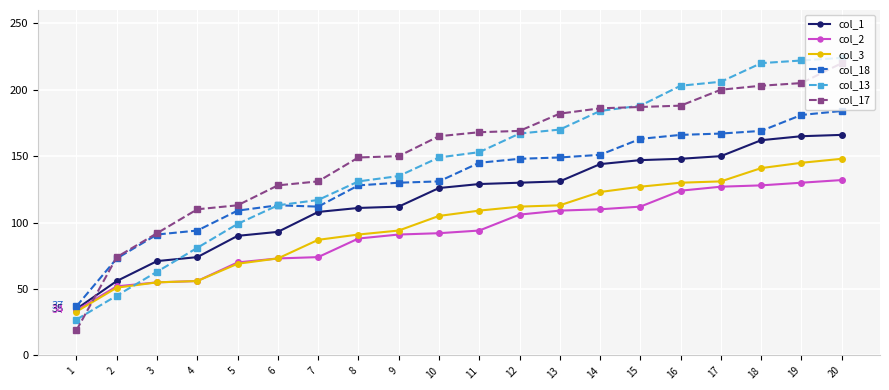

After their last crossing, which series has the higher values: col_3 or col_17?

col_17